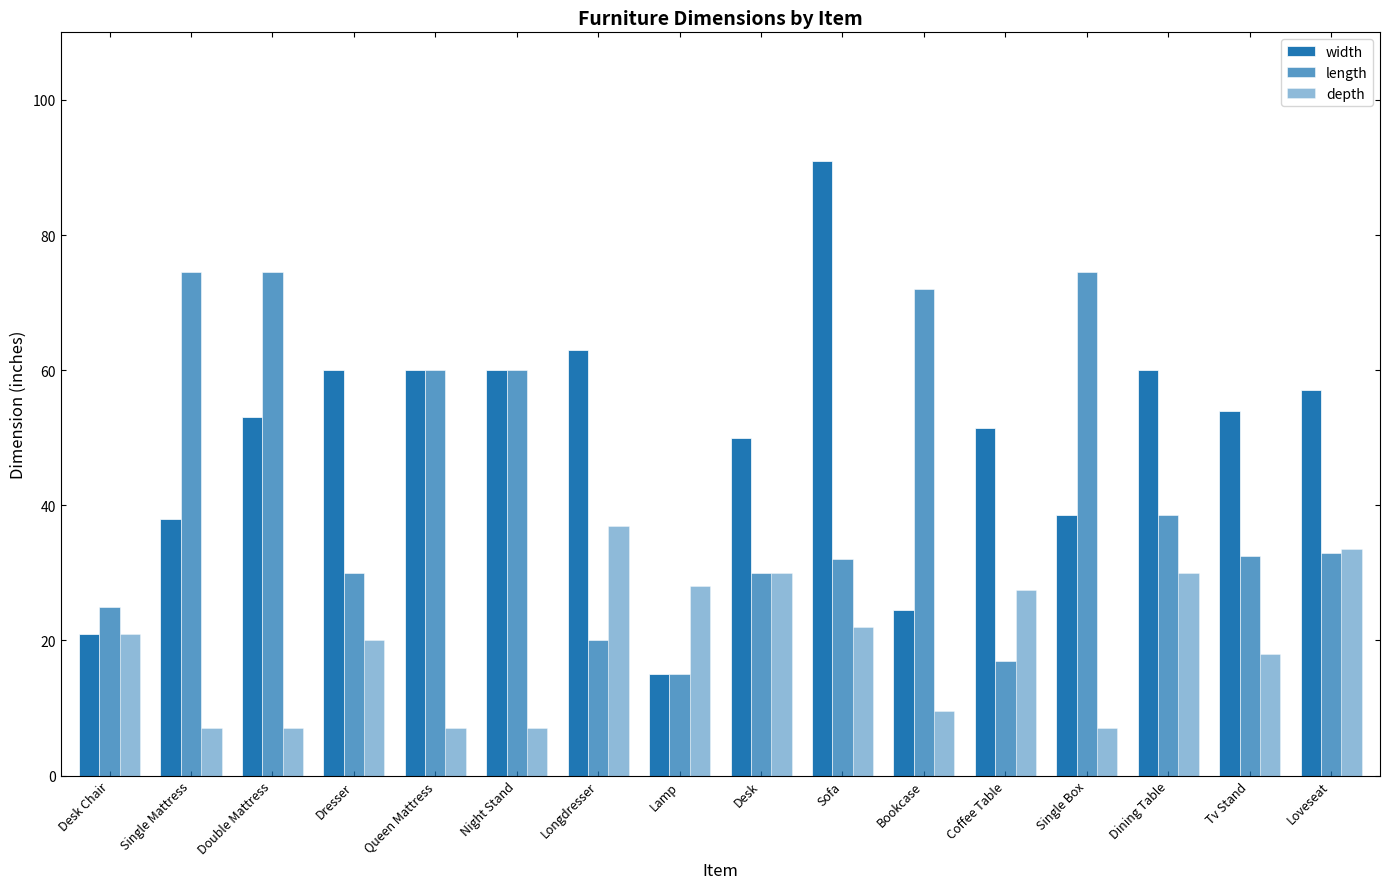

True or false: length has a value of 10.0 at Longdresser.

False